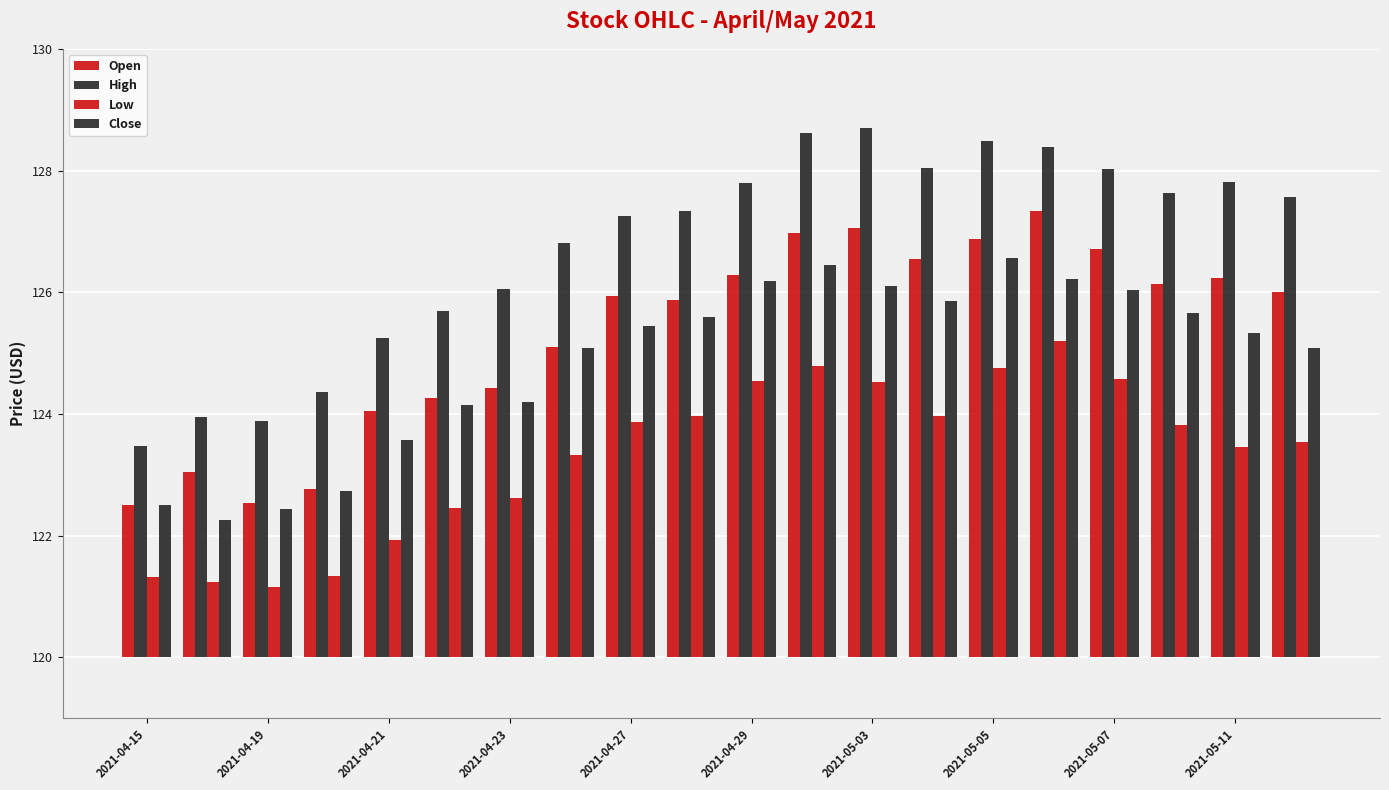

Which series has the largest range (max minus min)?

High